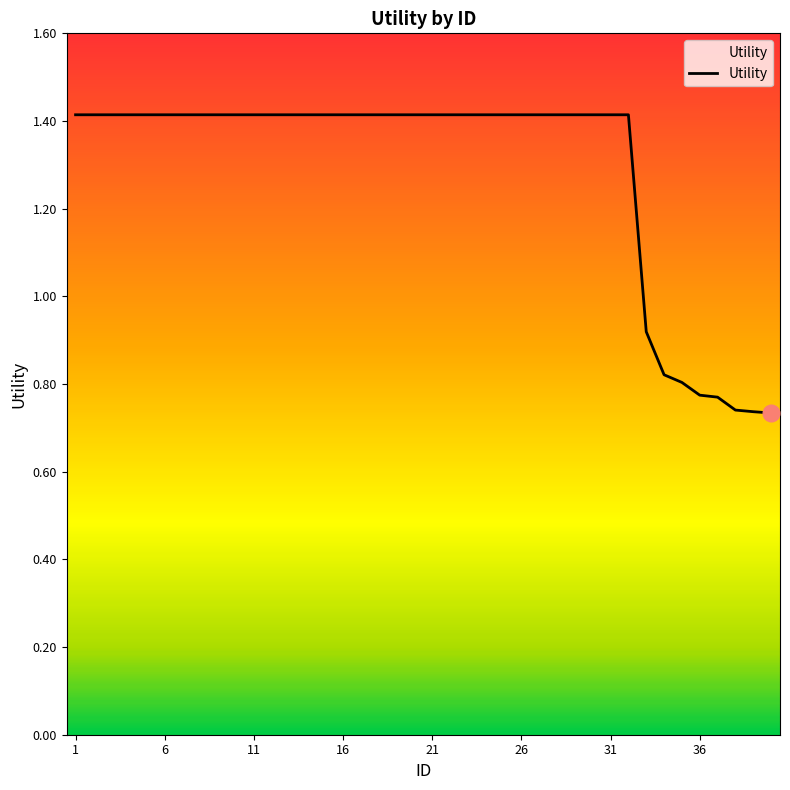

What is the greatest value displayed?

1.4